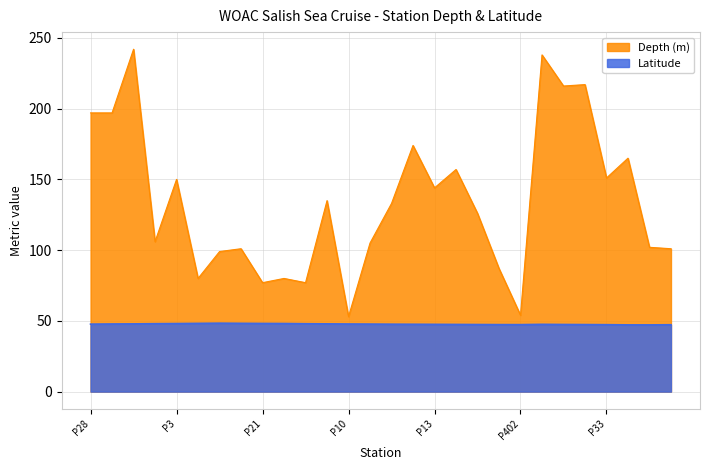

Reading left to right, transcribe all the data shown in this chart.

Depth (m): P28=197.0	P27=197.0	P5=242.0	P1=106.0	P3=150.0	P4=80.0	P26=99.0	P22=101.0	P21=77.0	P20=80.0	P7=77.0	P8=135.0	P10=53.0	P17=105.0	P15=133.0	P14=174.0	P13=144.0	P401=157.0	P12=126.0	P11=87.0	P402=54.0	P29=238.0	P30=216.0	P31=217.0	P33=151.0	P35=165.0	P36=102.0	P38=101.0
Latitude: P28=47.7	P27=47.8	P5=47.9	P1=48.0	P3=48.1	P4=48.2	P26=48.4	P22=48.3	P21=48.2	P20=48.1	P7=48.0	P8=47.9	P10=47.8	P17=47.7	P15=47.7	P14=47.6	P13=47.5	P401=47.5	P12=47.4	P11=47.4	P402=47.4	P29=47.6	P30=47.5	P31=47.4	P33=47.3	P35=47.2	P36=47.2	P38=47.3